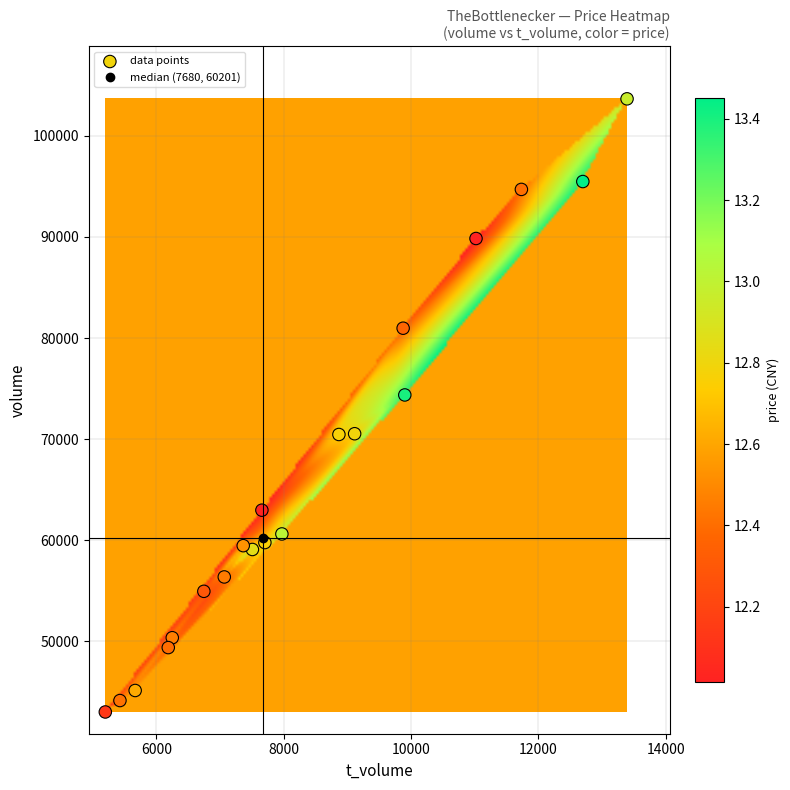

What is the range of Y values (max minus min)?

60644